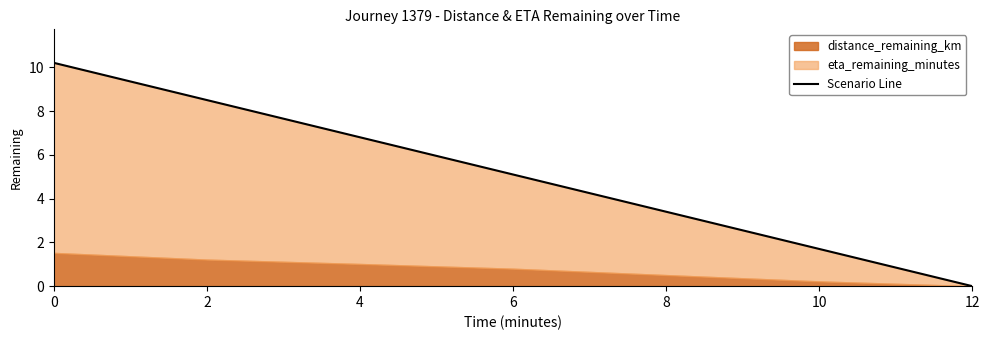

Reading left to right, what are all the values shown in this chart?

10.2	8.5	6.8	5.1	3.4	1.7	0.0